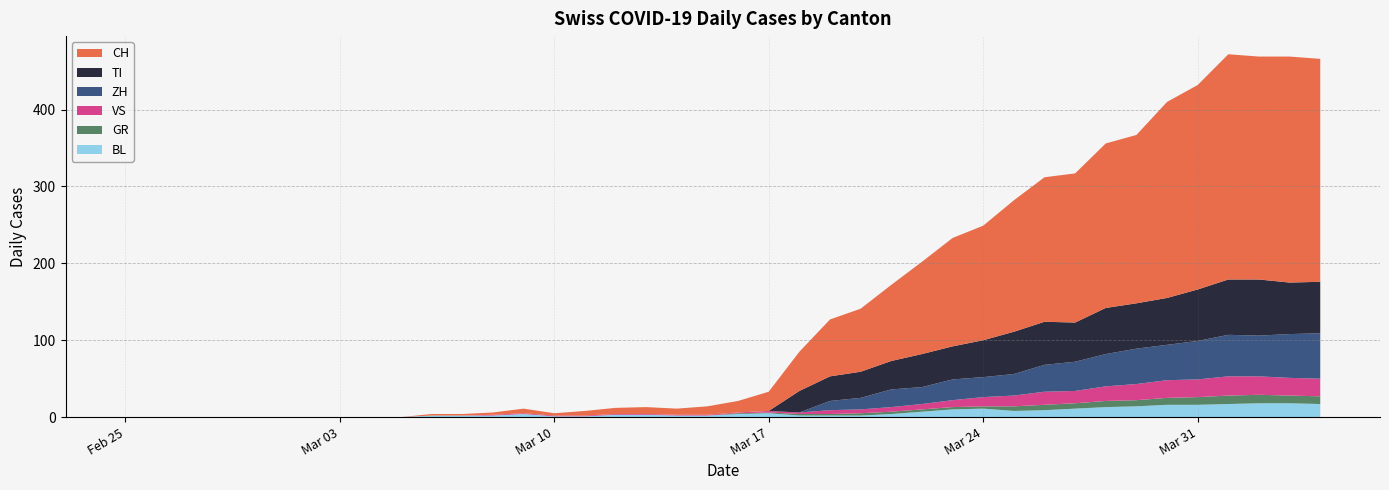

Reading right to left, list all the values displayed in this chart.

CH: 2020-04-04=290	2020-04-03=294	2020-04-02=290	2020-04-01=293	2020-03-31=266	2020-03-30=255	2020-03-29=219	2020-03-28=214	2020-03-27=194	2020-03-26=188	2020-03-25=171	2020-03-24=149	2020-03-23=141	2020-03-22=120	2020-03-21=99	2020-03-20=82	2020-03-19=74	2020-03-18=51	2020-03-17=25	2020-03-16=15	2020-03-15=11	2020-03-14=8	2020-03-13=9	2020-03-12=8	2020-03-11=6	2020-03-10=3	2020-03-09=6	2020-03-08=3	2020-03-07=2	2020-03-06=2	2020-03-05=0	2020-03-04=0	2020-03-03=0	2020-03-02=0	2020-03-01=0	2020-02-29=0	2020-02-28=0	2020-02-27=0	2020-02-26=0	2020-02-25=0
GR: 2020-04-04=10	2020-04-03=10	2020-04-02=11	2020-04-01=11	2020-03-31=10	2020-03-30=9	2020-03-29=8	2020-03-28=8	2020-03-27=7	2020-03-26=7	2020-03-25=6	2020-03-24=3	2020-03-23=3	2020-03-22=3	2020-03-21=3	2020-03-20=3	2020-03-19=2	2020-03-18=2	2020-03-17=1	2020-03-16=1	2020-03-15=0	2020-03-14=0	2020-03-13=0	2020-03-12=0	2020-03-11=0	2020-03-10=0	2020-03-09=0	2020-03-08=0	2020-03-07=0	2020-03-06=0	2020-03-05=0	2020-03-04=0	2020-03-03=0	2020-03-02=0	2020-03-01=0	2020-02-29=0	2020-02-28=0	2020-02-27=0	2020-02-26=0	2020-02-25=0
TI: 2020-04-04=67	2020-04-03=67	2020-04-02=73	2020-04-01=72	2020-03-31=67	2020-03-30=61	2020-03-29=59	2020-03-28=60	2020-03-27=51	2020-03-26=56	2020-03-25=55	2020-03-24=48	2020-03-23=43	2020-03-22=43	2020-03-21=37	2020-03-20=34	2020-03-19=32	2020-03-18=28	2020-03-17=0	2020-03-16=0	2020-03-15=0	2020-03-14=0	2020-03-13=0	2020-03-12=0	2020-03-11=0	2020-03-10=0	2020-03-09=0	2020-03-08=0	2020-03-07=0	2020-03-06=0	2020-03-05=0	2020-03-04=0	2020-03-03=0	2020-03-02=0	2020-03-01=0	2020-02-29=0	2020-02-28=0	2020-02-27=0	2020-02-26=0	2020-02-25=0
VS: 2020-04-04=23	2020-04-03=23	2020-04-02=24	2020-04-01=25	2020-03-31=23	2020-03-30=23	2020-03-29=21	2020-03-28=19	2020-03-27=16	2020-03-26=17	2020-03-25=14	2020-03-24=12	2020-03-23=9	2020-03-22=7	2020-03-21=6	2020-03-20=5	2020-03-19=5	2020-03-18=2	2020-03-17=2	2020-03-16=1	2020-03-15=1	2020-03-14=1	2020-03-13=1	2020-03-12=1	2020-03-11=1	2020-03-10=1	2020-03-09=1	2020-03-08=1	2020-03-07=0	2020-03-06=0	2020-03-05=0	2020-03-04=0	2020-03-03=0	2020-03-02=0	2020-03-01=0	2020-02-29=0	2020-02-28=0	2020-02-27=0	2020-02-26=0	2020-02-25=0
BL: 2020-04-04=17	2020-04-03=18	2020-04-02=18	2020-04-01=17	2020-03-31=16	2020-03-30=16	2020-03-29=14	2020-03-28=13	2020-03-27=11	2020-03-26=9	2020-03-25=8	2020-03-24=11	2020-03-23=10	2020-03-22=7	2020-03-21=4	2020-03-20=2	2020-03-19=2	2020-03-18=2	2020-03-17=5	2020-03-16=4	2020-03-15=2	2020-03-14=2	2020-03-13=3	2020-03-12=3	2020-03-11=1	2020-03-10=1	2020-03-09=4	2020-03-08=2	2020-03-07=2	2020-03-06=2	2020-03-05=0	2020-03-04=0	2020-03-03=0	2020-03-02=0	2020-03-01=0	2020-02-29=0	2020-02-28=0	2020-02-27=0	2020-02-26=0	2020-02-25=0
ZH: 2020-04-04=59	2020-04-03=57	2020-04-02=53	2020-04-01=54	2020-03-31=50	2020-03-30=46	2020-03-29=46	2020-03-28=42	2020-03-27=38	2020-03-26=35	2020-03-25=28	2020-03-24=26	2020-03-23=27	2020-03-22=22	2020-03-21=23	2020-03-20=15	2020-03-19=12	2020-03-18=0	2020-03-17=0	2020-03-16=0	2020-03-15=0	2020-03-14=0	2020-03-13=0	2020-03-12=0	2020-03-11=0	2020-03-10=0	2020-03-09=0	2020-03-08=0	2020-03-07=0	2020-03-06=0	2020-03-05=0	2020-03-04=0	2020-03-03=0	2020-03-02=0	2020-03-01=0	2020-02-29=0	2020-02-28=0	2020-02-27=0	2020-02-26=0	2020-02-25=0